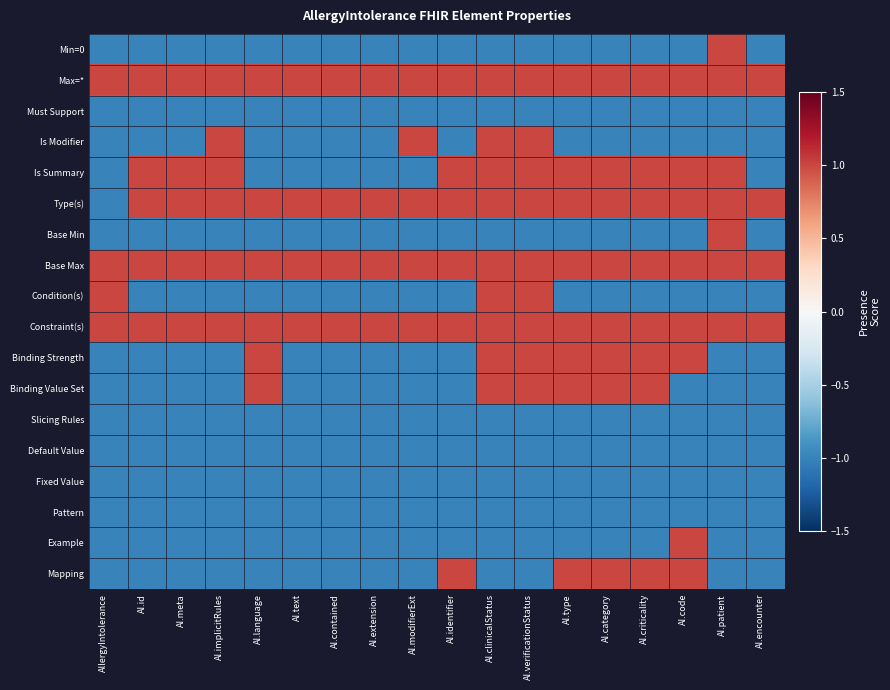

List the series in order of their peak value, highest first.

Min=0, Max=*, Is Modifier, Is Summary, Type(s), Base Min, Base Max, Condition(s), Constraint(s), Binding Strength, Binding Value Set, Example, Mapping, Must Support, Slicing Rules, Default Value, Fixed Value, Pattern